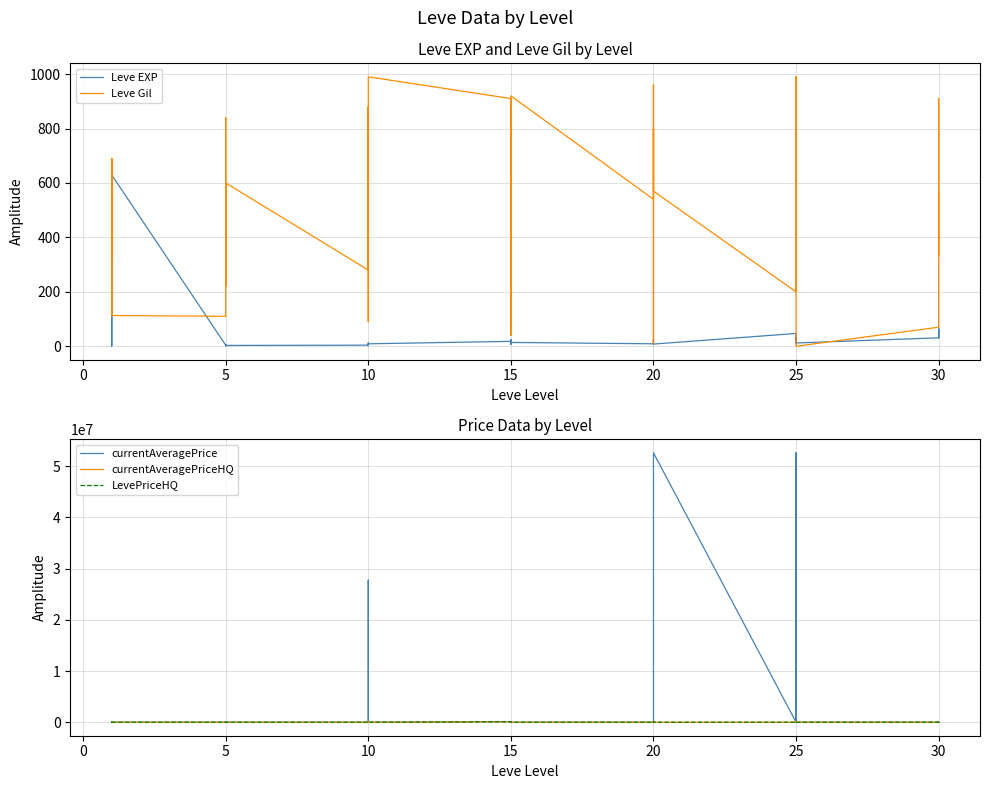

How many positive values does the Leve Gil series have?

39